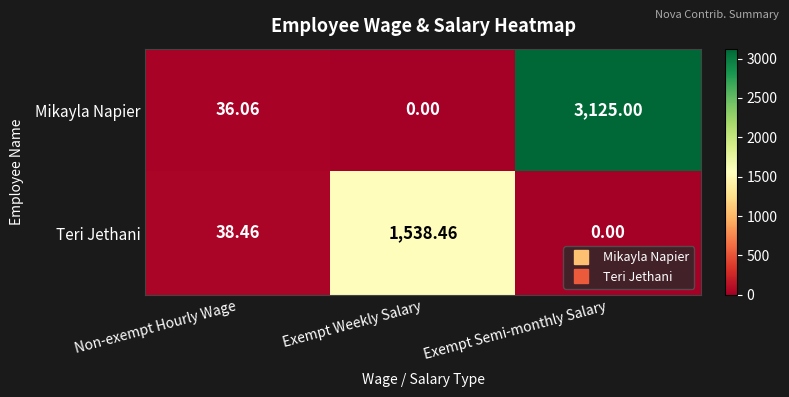

List the labels in order of Teri Jethani value, smallest first.

Exempt Semi-monthly Salary, Non-exempt Hourly Wage, Exempt Weekly Salary